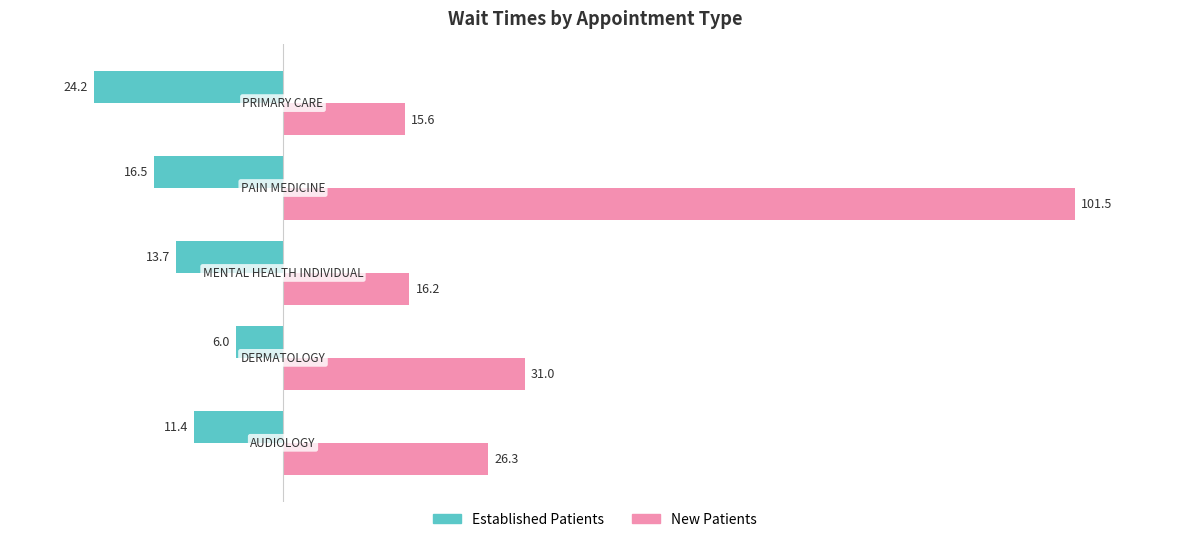

What are all the series names shown in the legend?

Established Patients, New Patients